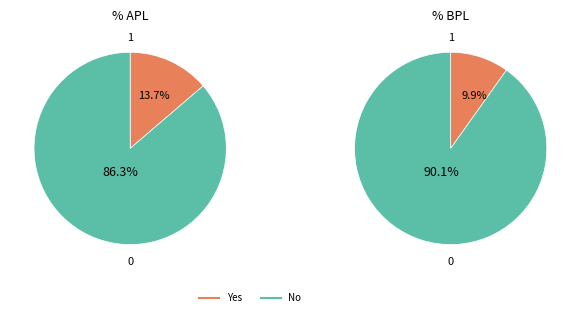

Is APL the majority of the pie?

No